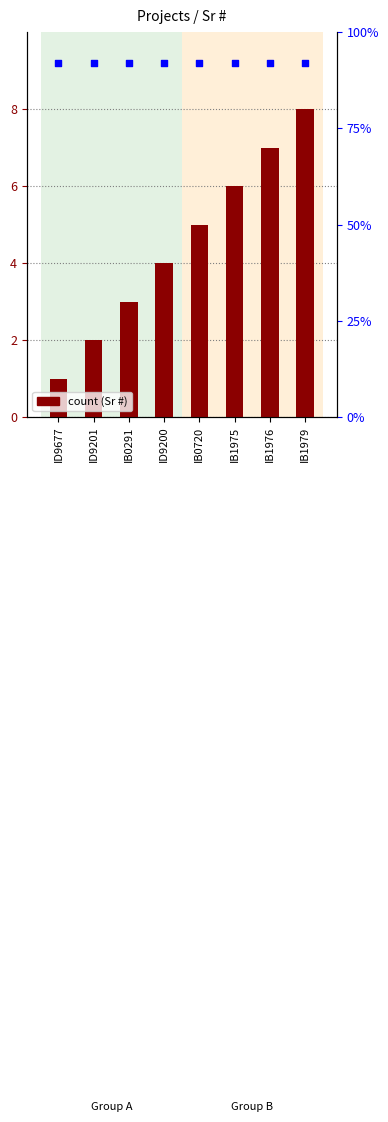

What is the ratio of the value at IB1979 to the value at IB1975?

1.3